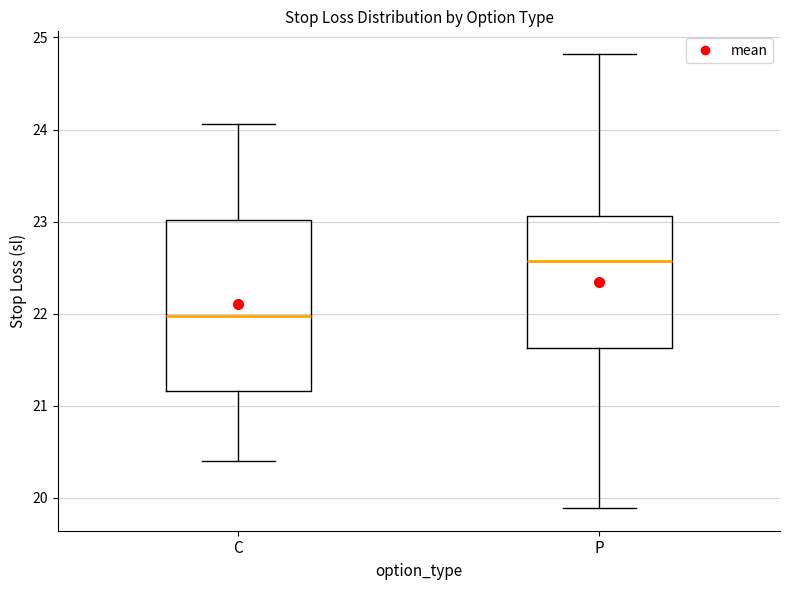

Reading left to right, read every box against the y-axis: the position of its median line, the range the box covers, and the ends of its whiskers. The values are not printed on the chart, so give them approximately, as read against the axis.

C: median 22.0, box 21.2 to 23.0, whiskers 20.4 to 24.1
P: median 22.6, box 21.6 to 23.1, whiskers 19.9 to 24.8